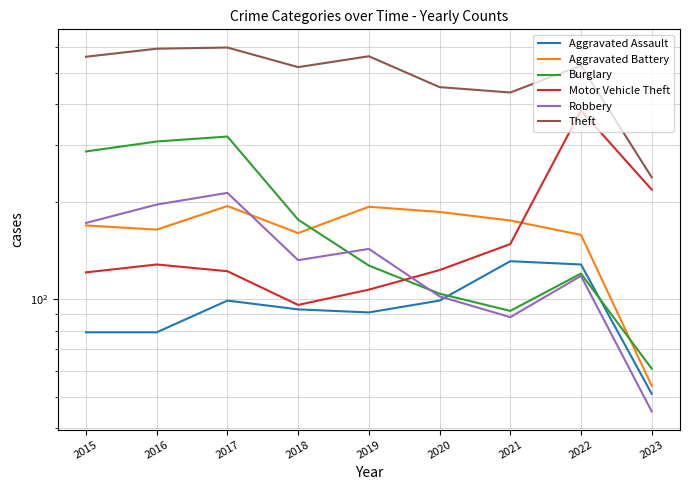

What is the average value of the Burglary series?

177